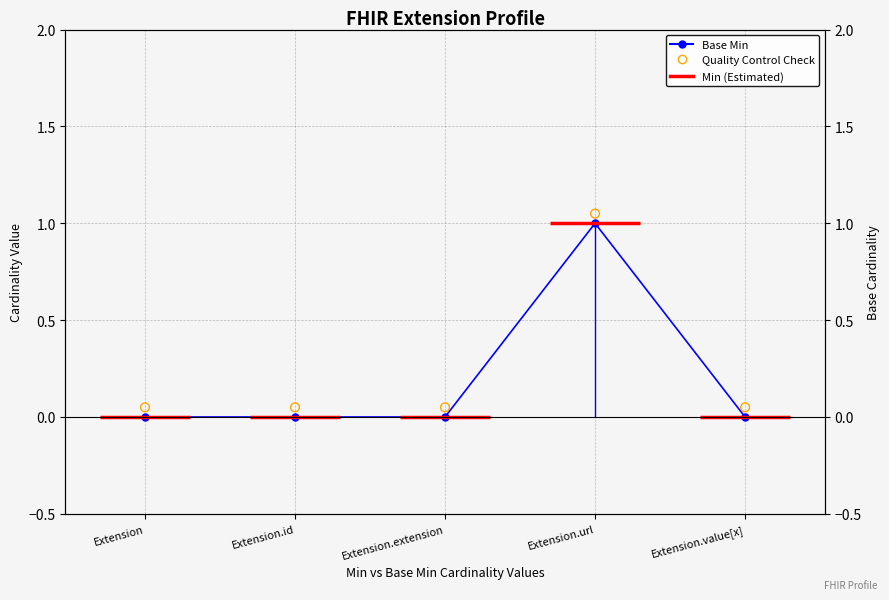

Which series reaches the maximum Y coordinate?

Quality Control Check